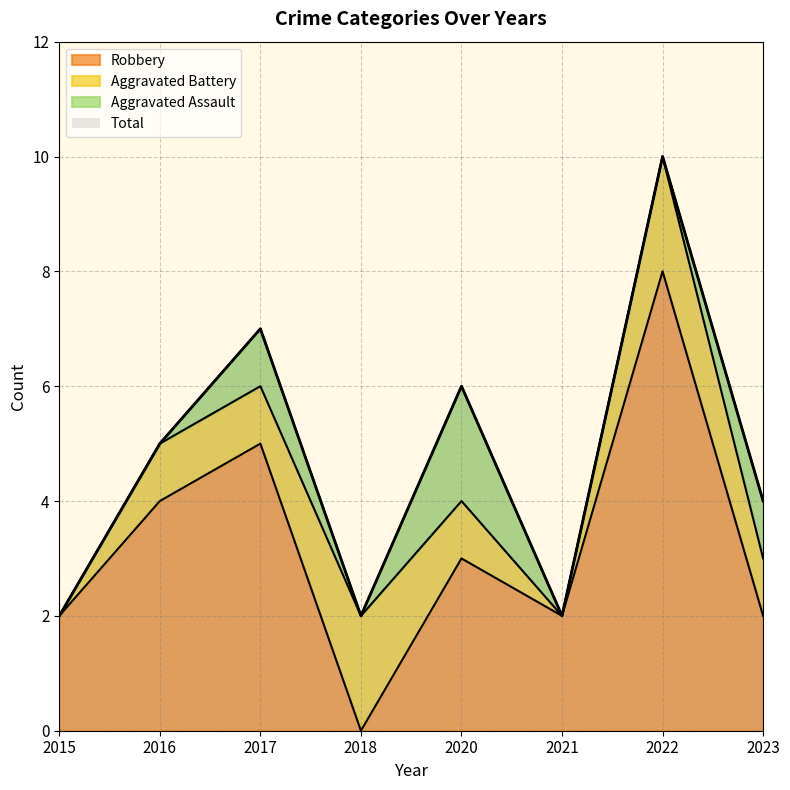

The Robbery series shows 4 at 2016. True or false?

True